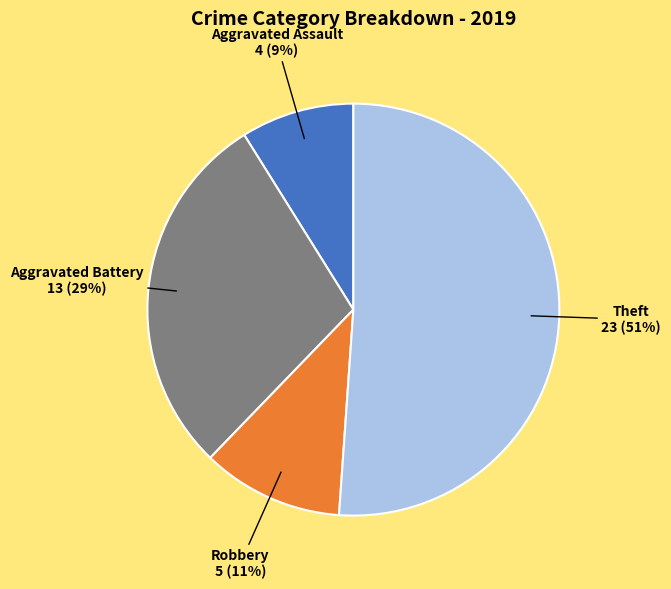

Is there a majority slice in this chart?

Yes